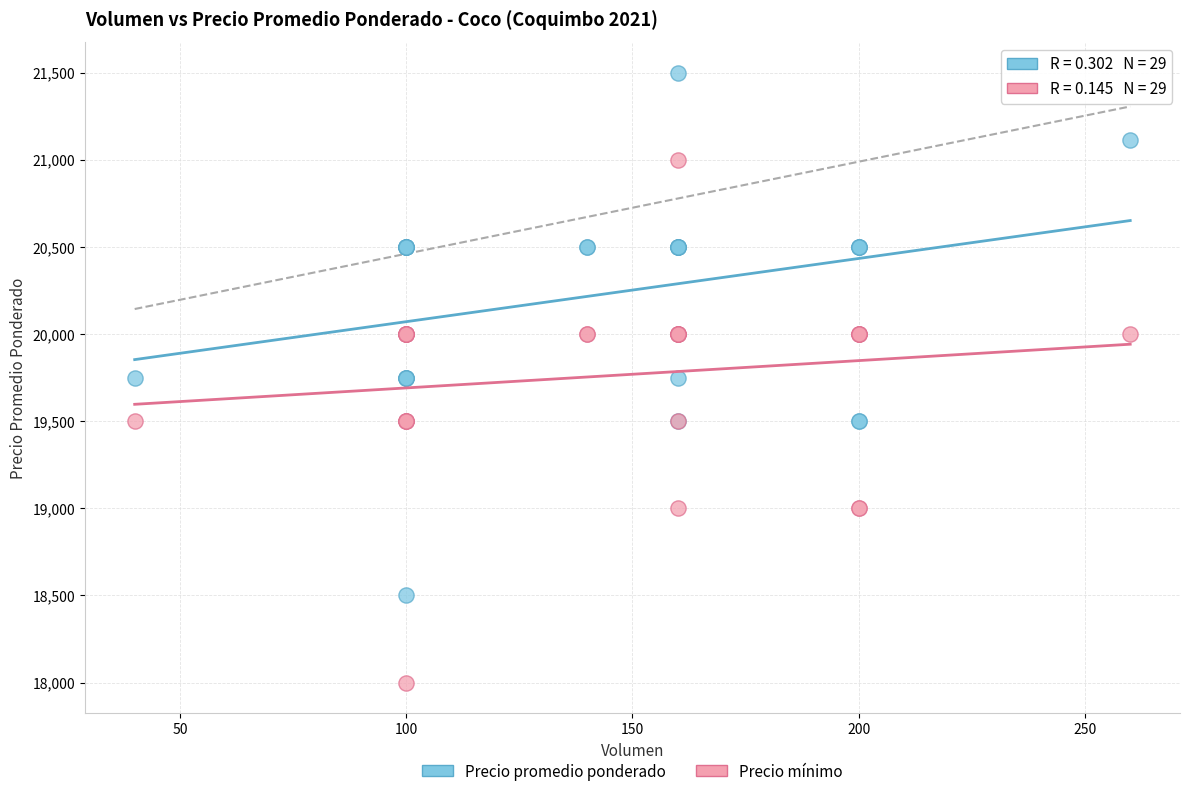

Which series contains the lowest Y value?

Precio mínimo